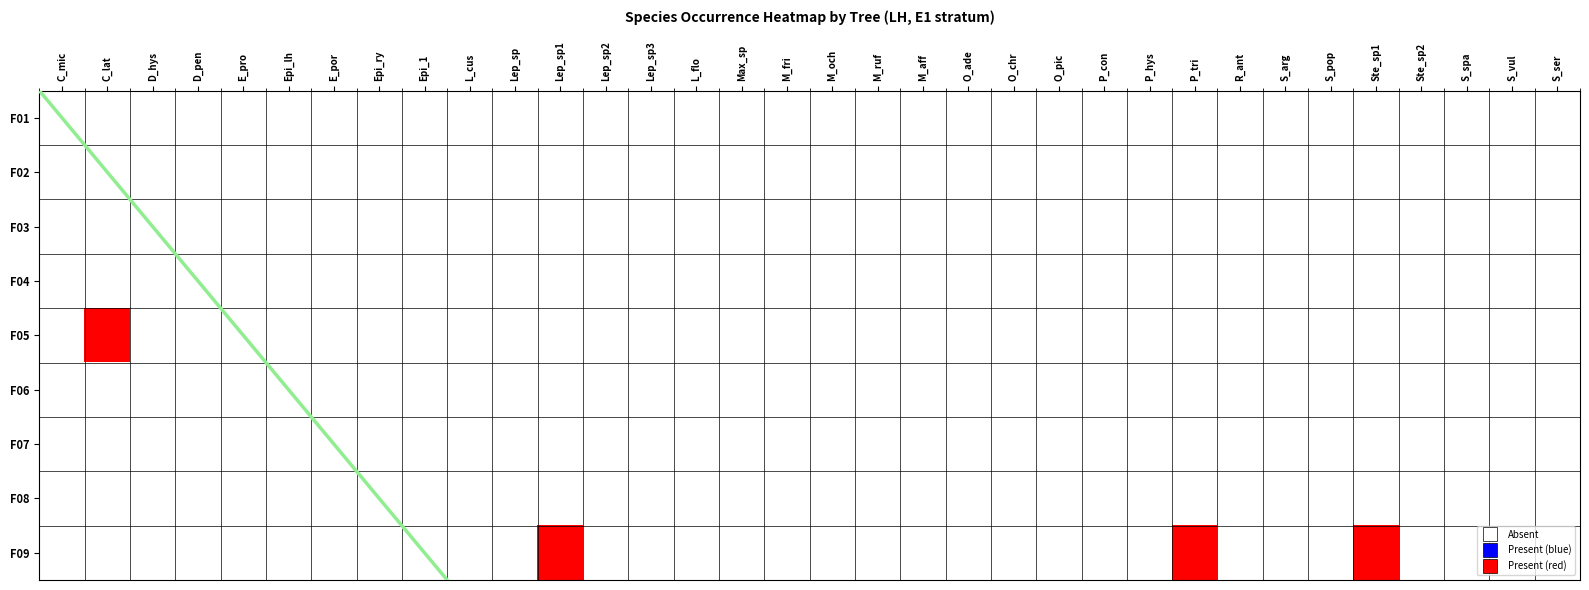

Reading left to right, list all the values displayed in this chart.

F01: C_mic=0	C_lat=0	D_hys=0	D_pen=0	E_pro=0	Epi_lh=0	E_por=0	Epi_ry=0	Epi_1=0	L_cus=0	Lep_sp=0	Lep_sp1=0	Lep_sp2=0	Lep_sp3=0	L_flo=0	Max_sp=0	M_fri=0	M_och=0	M_ruf=0	M_aff=0	O_ade=0	O_chr=0	O_pic=0	P_con=0	P_hys=0	P_tri=0	R_ant=0	S_arg=0	S_pop=0	Ste_sp1=0	Ste_sp2=0	S_spa=0	S_vul=0	S_ser=0
F02: C_mic=0	C_lat=0	D_hys=0	D_pen=0	E_pro=0	Epi_lh=0	E_por=0	Epi_ry=0	Epi_1=0	L_cus=0	Lep_sp=0	Lep_sp1=0	Lep_sp2=0	Lep_sp3=0	L_flo=0	Max_sp=0	M_fri=0	M_och=0	M_ruf=0	M_aff=0	O_ade=0	O_chr=0	O_pic=0	P_con=0	P_hys=0	P_tri=0	R_ant=0	S_arg=0	S_pop=0	Ste_sp1=0	Ste_sp2=0	S_spa=0	S_vul=0	S_ser=0
F03: C_mic=0	C_lat=0	D_hys=0	D_pen=0	E_pro=0	Epi_lh=0	E_por=0	Epi_ry=0	Epi_1=0	L_cus=0	Lep_sp=0	Lep_sp1=0	Lep_sp2=0	Lep_sp3=0	L_flo=0	Max_sp=0	M_fri=0	M_och=0	M_ruf=0	M_aff=0	O_ade=0	O_chr=0	O_pic=0	P_con=0	P_hys=0	P_tri=0	R_ant=0	S_arg=0	S_pop=0	Ste_sp1=0	Ste_sp2=0	S_spa=0	S_vul=0	S_ser=0
F04: C_mic=0	C_lat=0	D_hys=0	D_pen=0	E_pro=0	Epi_lh=0	E_por=0	Epi_ry=0	Epi_1=0	L_cus=0	Lep_sp=0	Lep_sp1=0	Lep_sp2=0	Lep_sp3=0	L_flo=0	Max_sp=0	M_fri=0	M_och=0	M_ruf=0	M_aff=0	O_ade=0	O_chr=0	O_pic=0	P_con=0	P_hys=0	P_tri=0	R_ant=0	S_arg=0	S_pop=0	Ste_sp1=0	Ste_sp2=0	S_spa=0	S_vul=0	S_ser=0
F05: C_mic=0	C_lat=1	D_hys=0	D_pen=0	E_pro=0	Epi_lh=0	E_por=0	Epi_ry=0	Epi_1=0	L_cus=0	Lep_sp=0	Lep_sp1=0	Lep_sp2=0	Lep_sp3=0	L_flo=0	Max_sp=0	M_fri=0	M_och=0	M_ruf=0	M_aff=0	O_ade=0	O_chr=0	O_pic=0	P_con=0	P_hys=0	P_tri=0	R_ant=0	S_arg=0	S_pop=0	Ste_sp1=0	Ste_sp2=0	S_spa=0	S_vul=0	S_ser=0
F06: C_mic=0	C_lat=0	D_hys=0	D_pen=0	E_pro=0	Epi_lh=0	E_por=0	Epi_ry=0	Epi_1=0	L_cus=0	Lep_sp=0	Lep_sp1=0	Lep_sp2=0	Lep_sp3=0	L_flo=0	Max_sp=0	M_fri=0	M_och=0	M_ruf=0	M_aff=0	O_ade=0	O_chr=0	O_pic=0	P_con=0	P_hys=0	P_tri=0	R_ant=0	S_arg=0	S_pop=0	Ste_sp1=0	Ste_sp2=0	S_spa=0	S_vul=0	S_ser=0
F07: C_mic=0	C_lat=0	D_hys=0	D_pen=0	E_pro=0	Epi_lh=0	E_por=0	Epi_ry=0	Epi_1=0	L_cus=0	Lep_sp=0	Lep_sp1=0	Lep_sp2=0	Lep_sp3=0	L_flo=0	Max_sp=0	M_fri=0	M_och=0	M_ruf=0	M_aff=0	O_ade=0	O_chr=0	O_pic=0	P_con=0	P_hys=0	P_tri=0	R_ant=0	S_arg=0	S_pop=0	Ste_sp1=0	Ste_sp2=0	S_spa=0	S_vul=0	S_ser=0
F08: C_mic=0	C_lat=0	D_hys=0	D_pen=0	E_pro=0	Epi_lh=0	E_por=0	Epi_ry=0	Epi_1=0	L_cus=0	Lep_sp=0	Lep_sp1=0	Lep_sp2=0	Lep_sp3=0	L_flo=0	Max_sp=0	M_fri=0	M_och=0	M_ruf=0	M_aff=0	O_ade=0	O_chr=0	O_pic=0	P_con=0	P_hys=0	P_tri=0	R_ant=0	S_arg=0	S_pop=0	Ste_sp1=0	Ste_sp2=0	S_spa=0	S_vul=0	S_ser=0
F09: C_mic=0	C_lat=0	D_hys=0	D_pen=0	E_pro=0	Epi_lh=0	E_por=0	Epi_ry=0	Epi_1=0	L_cus=0	Lep_sp=0	Lep_sp1=1	Lep_sp2=0	Lep_sp3=0	L_flo=0	Max_sp=0	M_fri=0	M_och=0	M_ruf=0	M_aff=0	O_ade=0	O_chr=0	O_pic=0	P_con=0	P_hys=0	P_tri=1	R_ant=0	S_arg=0	S_pop=0	Ste_sp1=1	Ste_sp2=0	S_spa=0	S_vul=0	S_ser=0